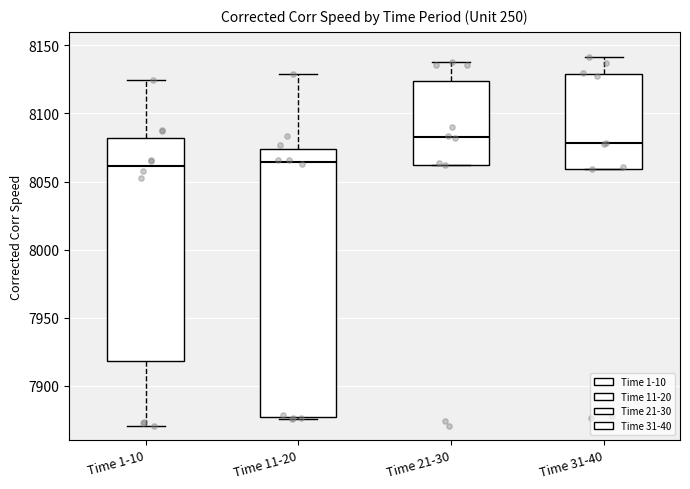

Reading left to right, read every box against the y-axis: the position of its median line, the range the box covers, and the ends of its whiskers. The values are not printed on the chart, so give them approximately, as read against the axis.

Time 1-10: median 8060, box 7920 to 8080, whiskers 7870 to 8125
Time 11-20: median 8065, box 7875 to 8075, whiskers 7875 (just below the box's lower edge) to 8130
Time 21-30: median 8085, box 8060 to 8125, whiskers 8060 to 8140
Time 31-40: median 8080, box 8060 to 8130, whiskers 8060 to 8140